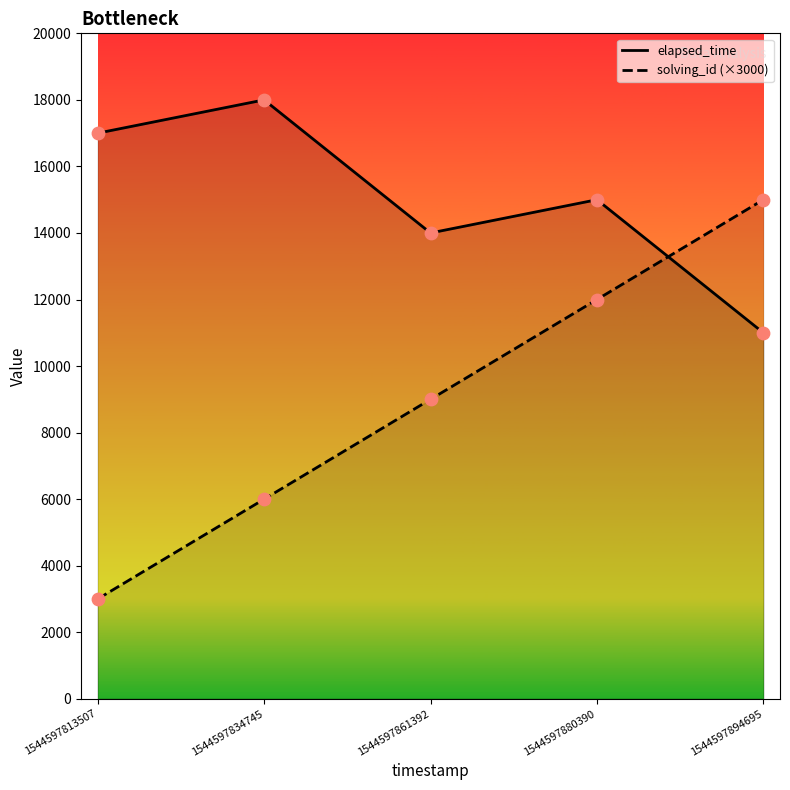

At how many categories does at least one series exceed 6471?

5